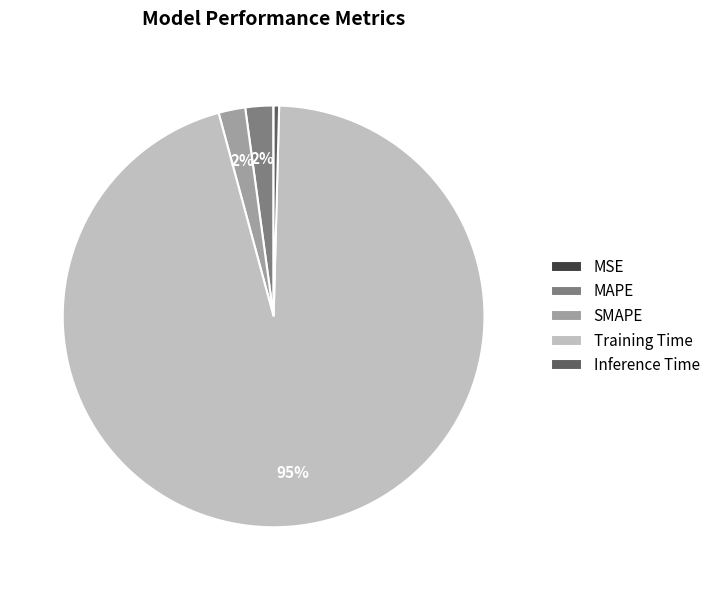

Which category has the biggest portion of the pie?

Training Time